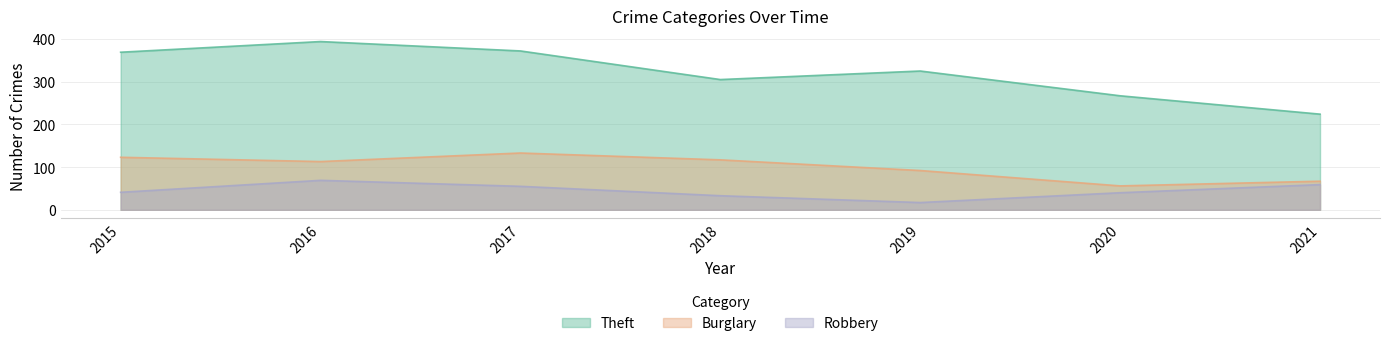

True or false: Robbery and Burglary intersect in this chart.

False